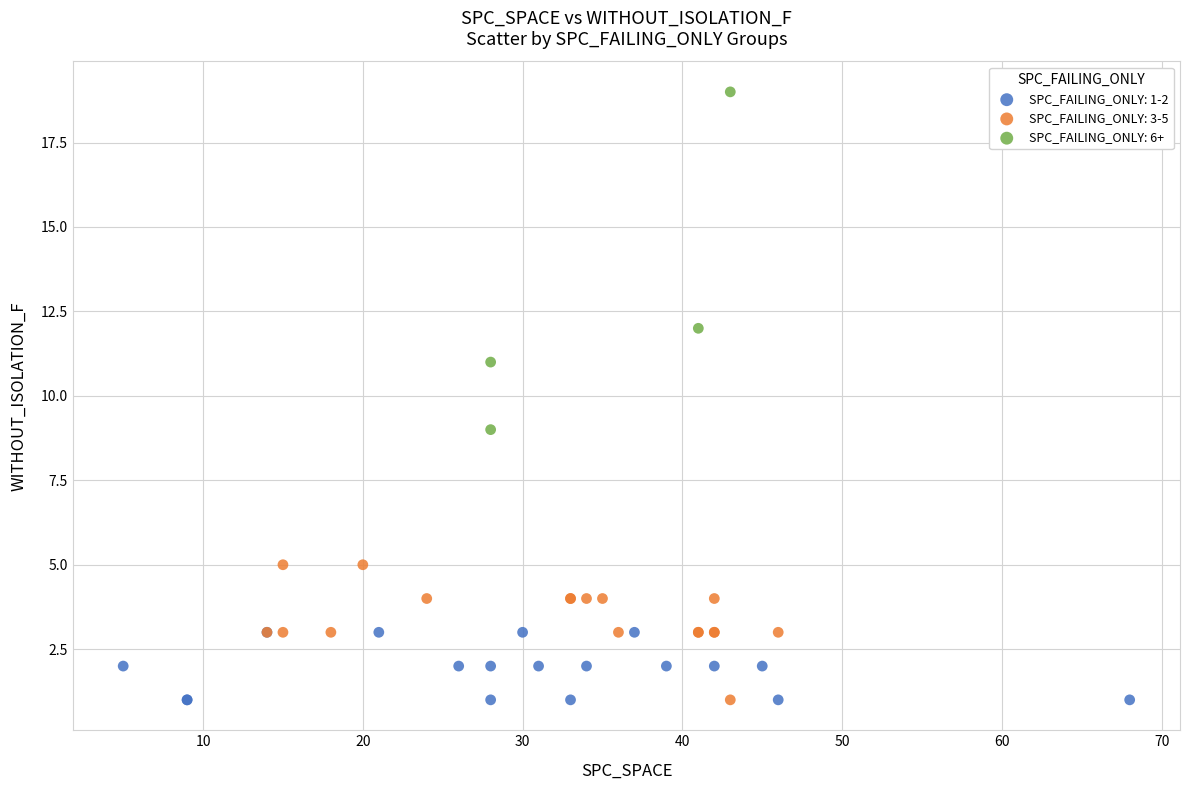

Which series has the widest spread of Y values?

SPC_FAILING_ONLY: 6+